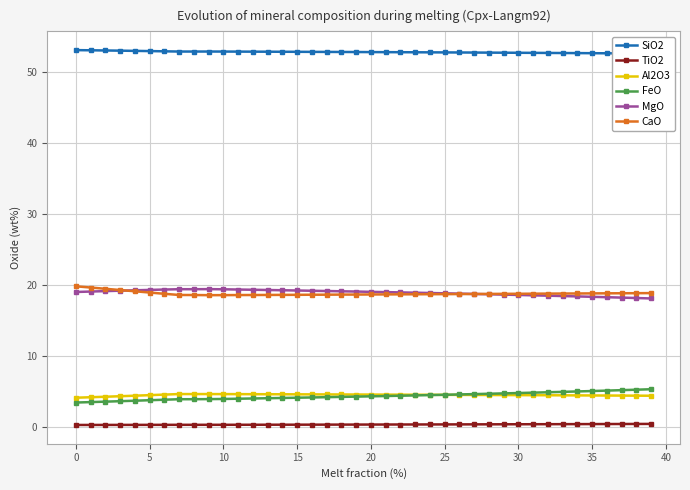

What is the maximum value shown in the chart?

53.1